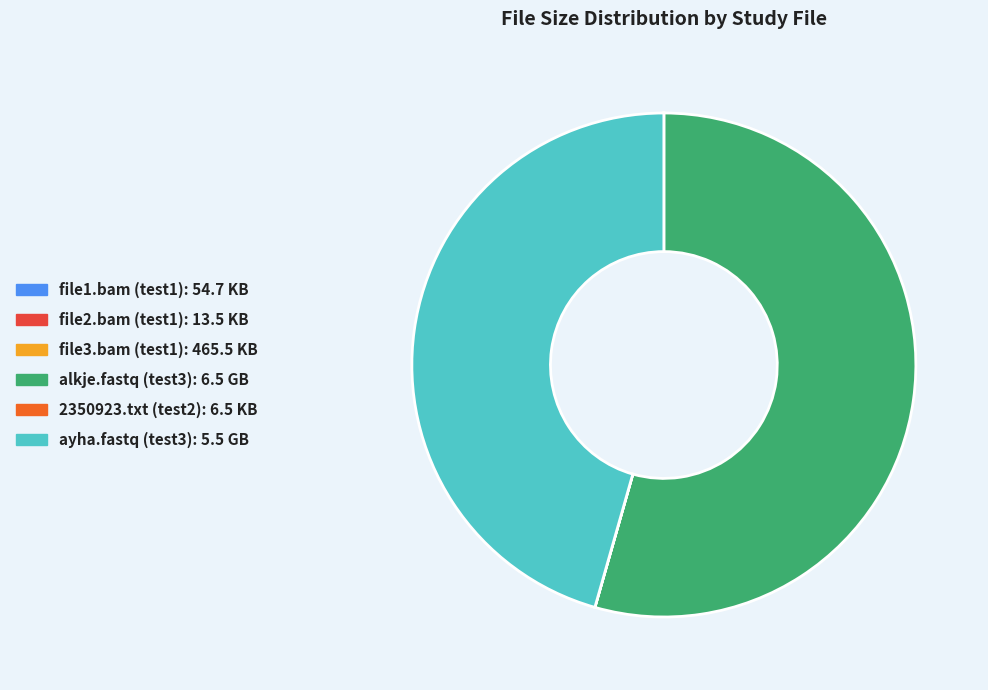

Between alkje.fastq (test3) and ayha.fastq (test3), which is larger?

alkje.fastq (test3)